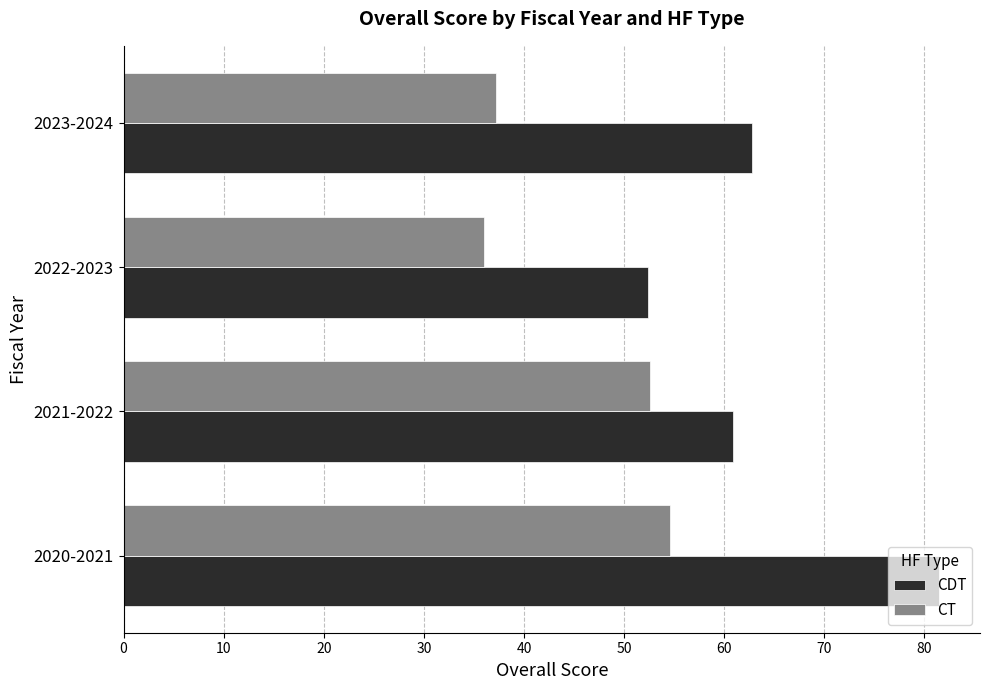

Which series changed the most between 2021-2022 and 2022-2023?

CT